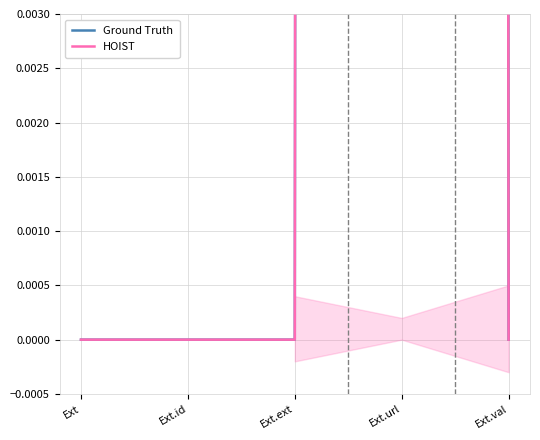

How many series are shown in this chart?

2